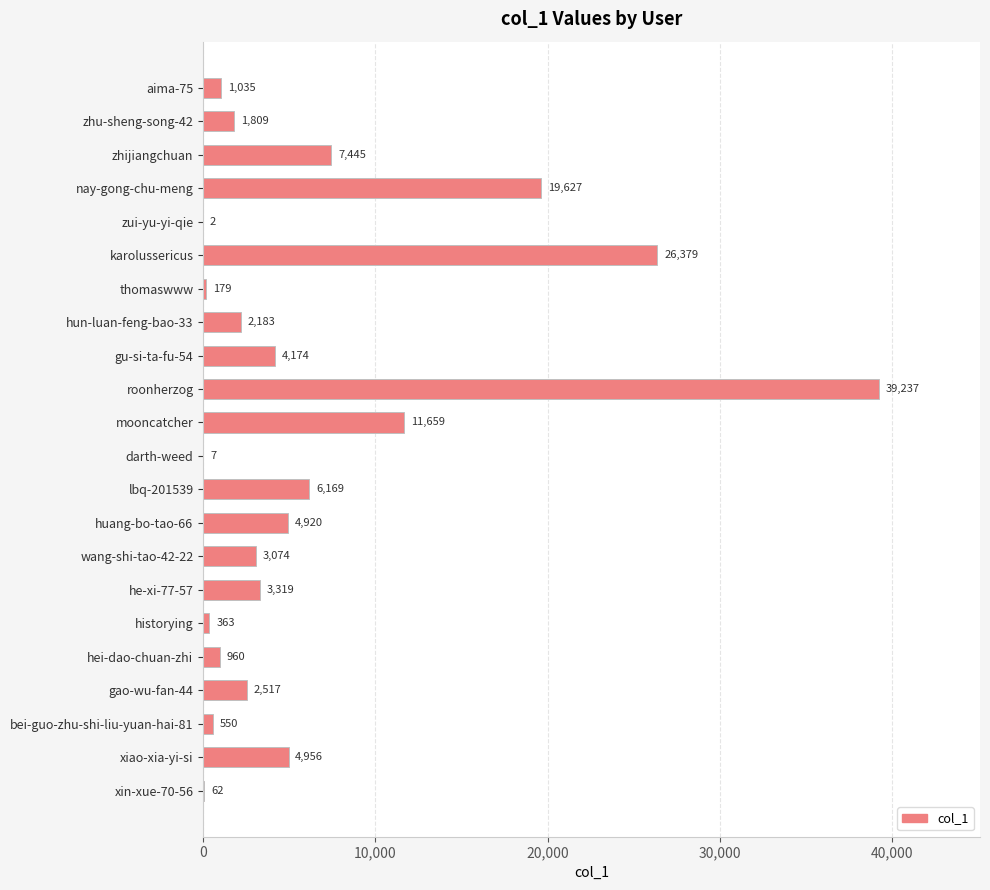

What is the greatest value displayed?

39237